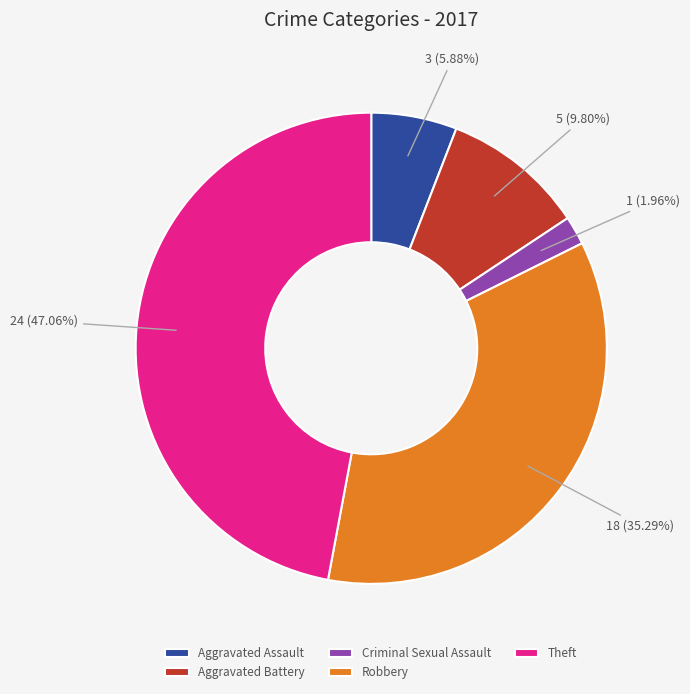

Does any single category account for the majority?

No